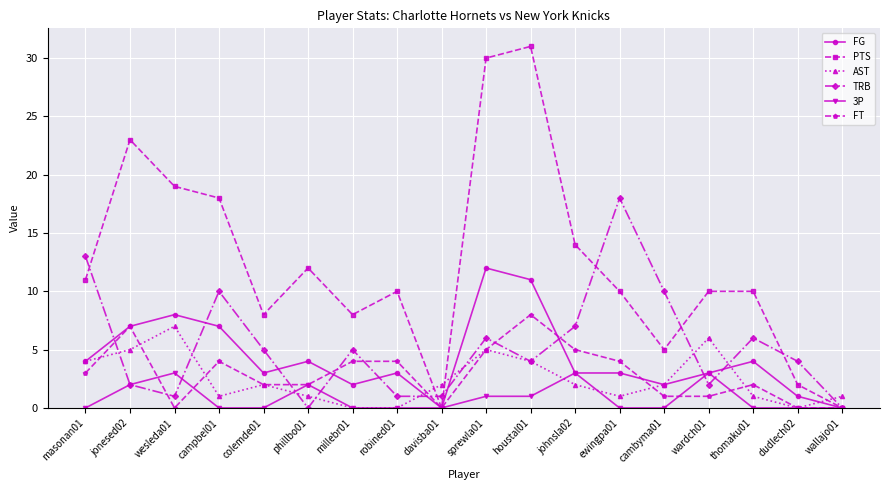

Which series has the largest total across all categories?

PTS